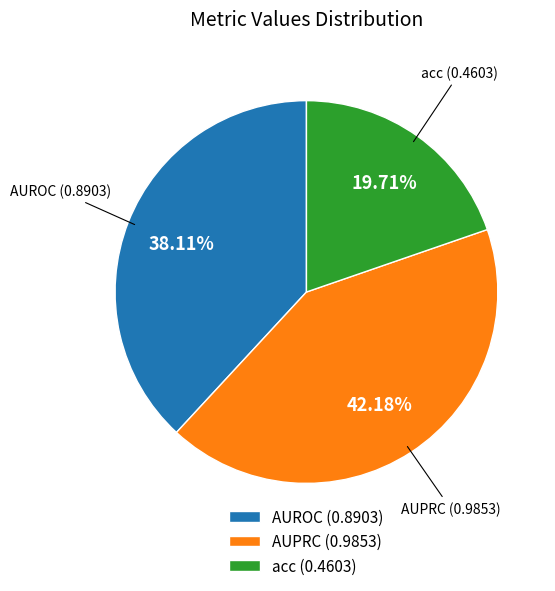

How many slices are in this pie chart?

3